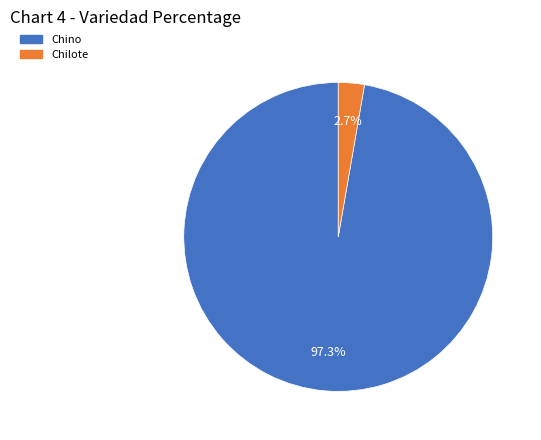

Does any single category account for the majority?

Yes